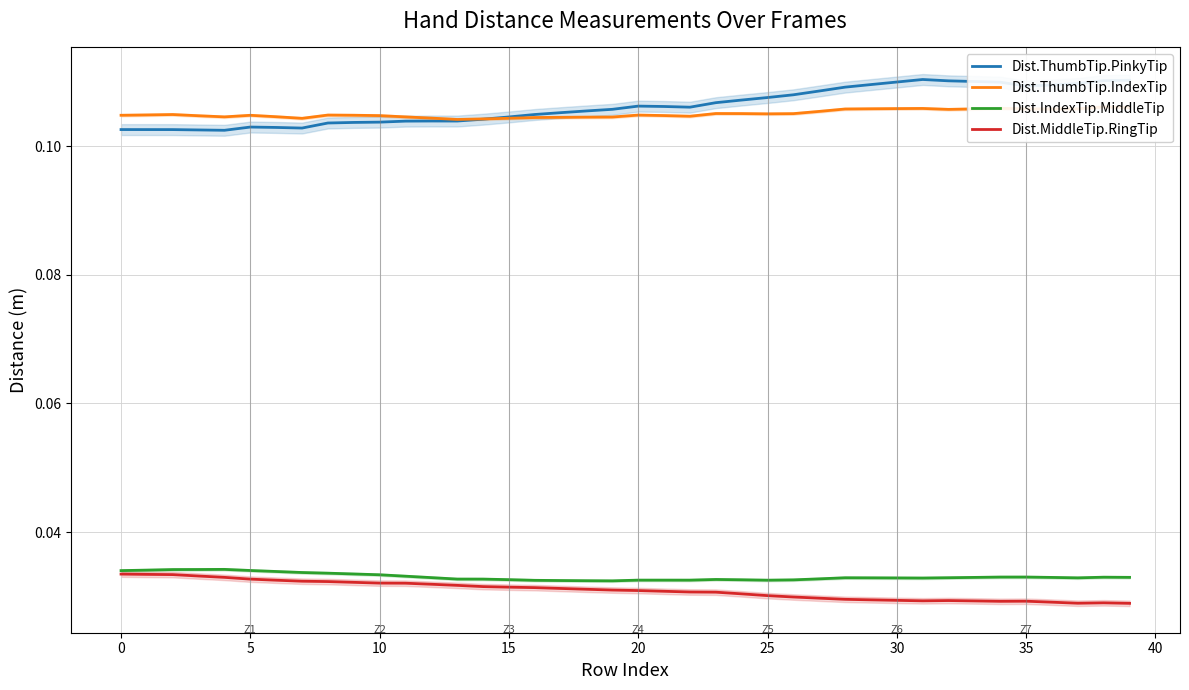

Which series has the largest total across all categories?

Dist.ThumbTip.PinkyTip